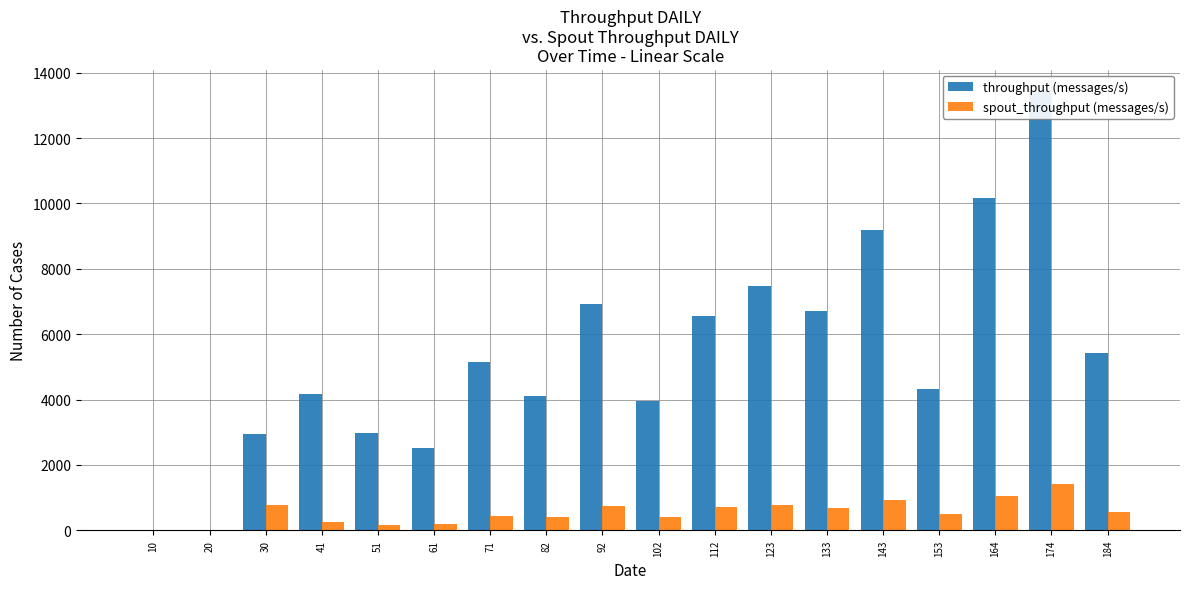

Read the throughput (messages/s) value at 184, to the nearest 50.

5450